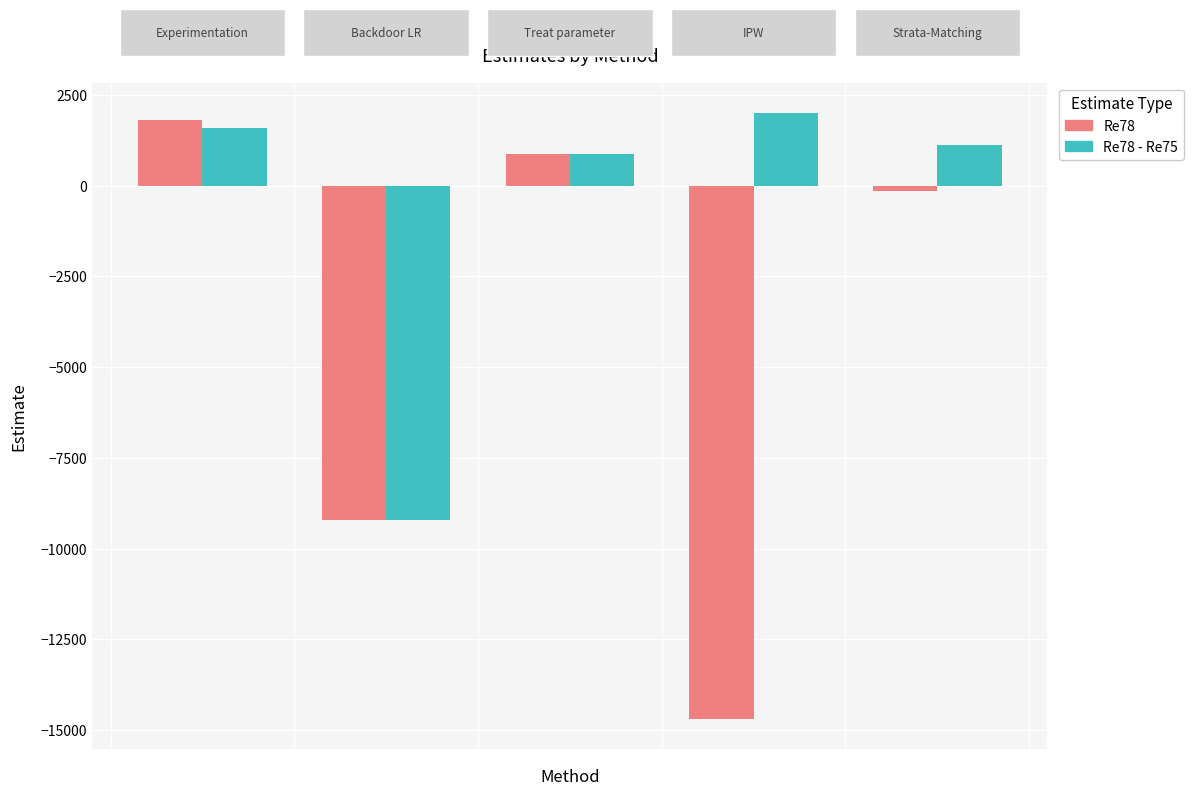

How many distinct data groups are displayed?

2